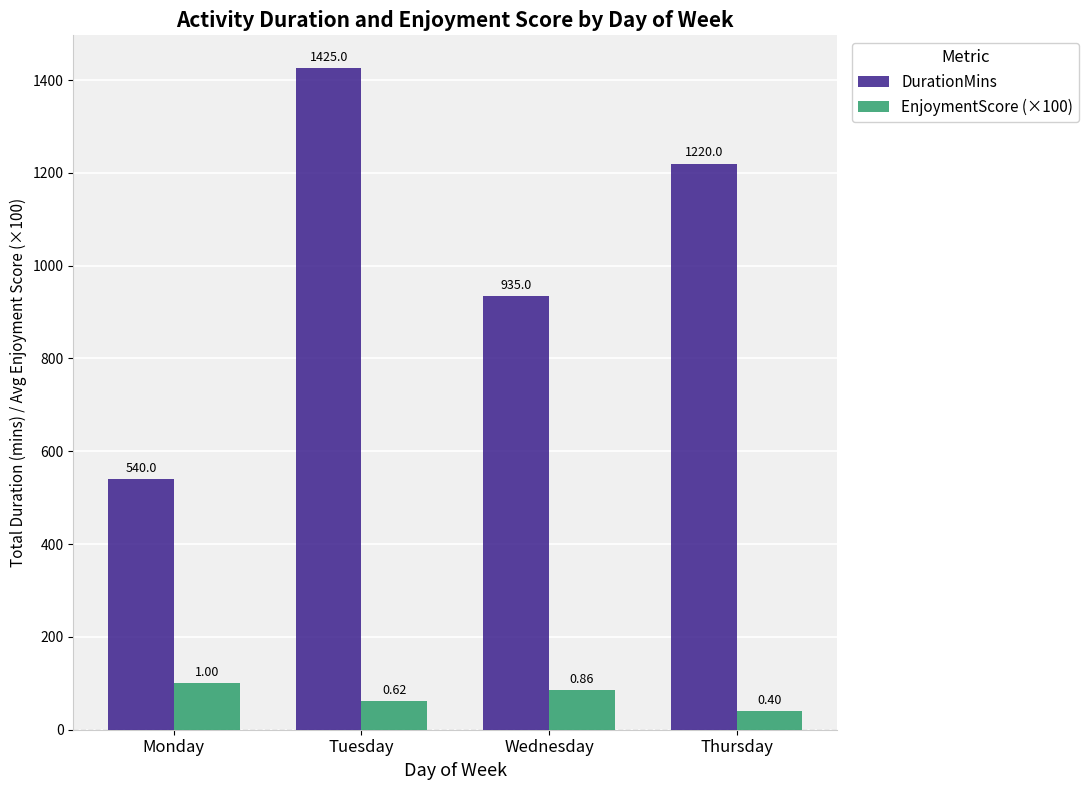

At how many categories does at least one series exceed 1287?

1